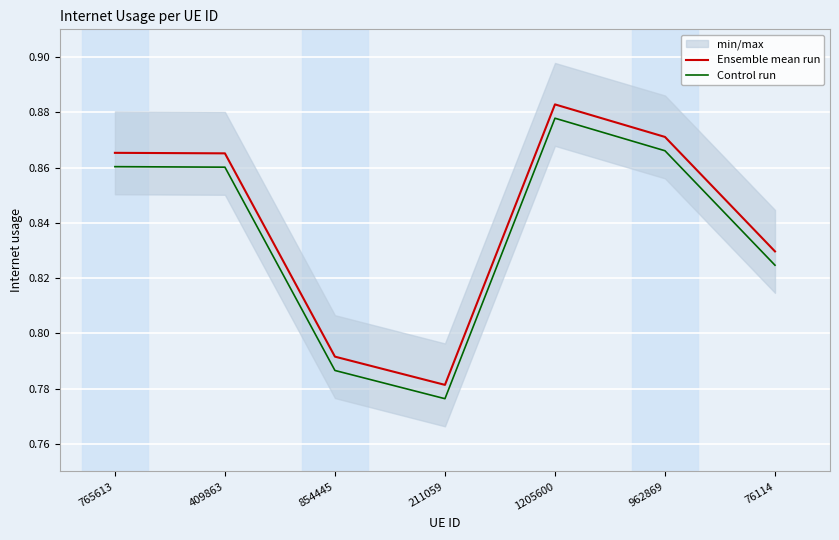

List the series in order of their overall mean, lowest first.

Control run, Ensemble mean run